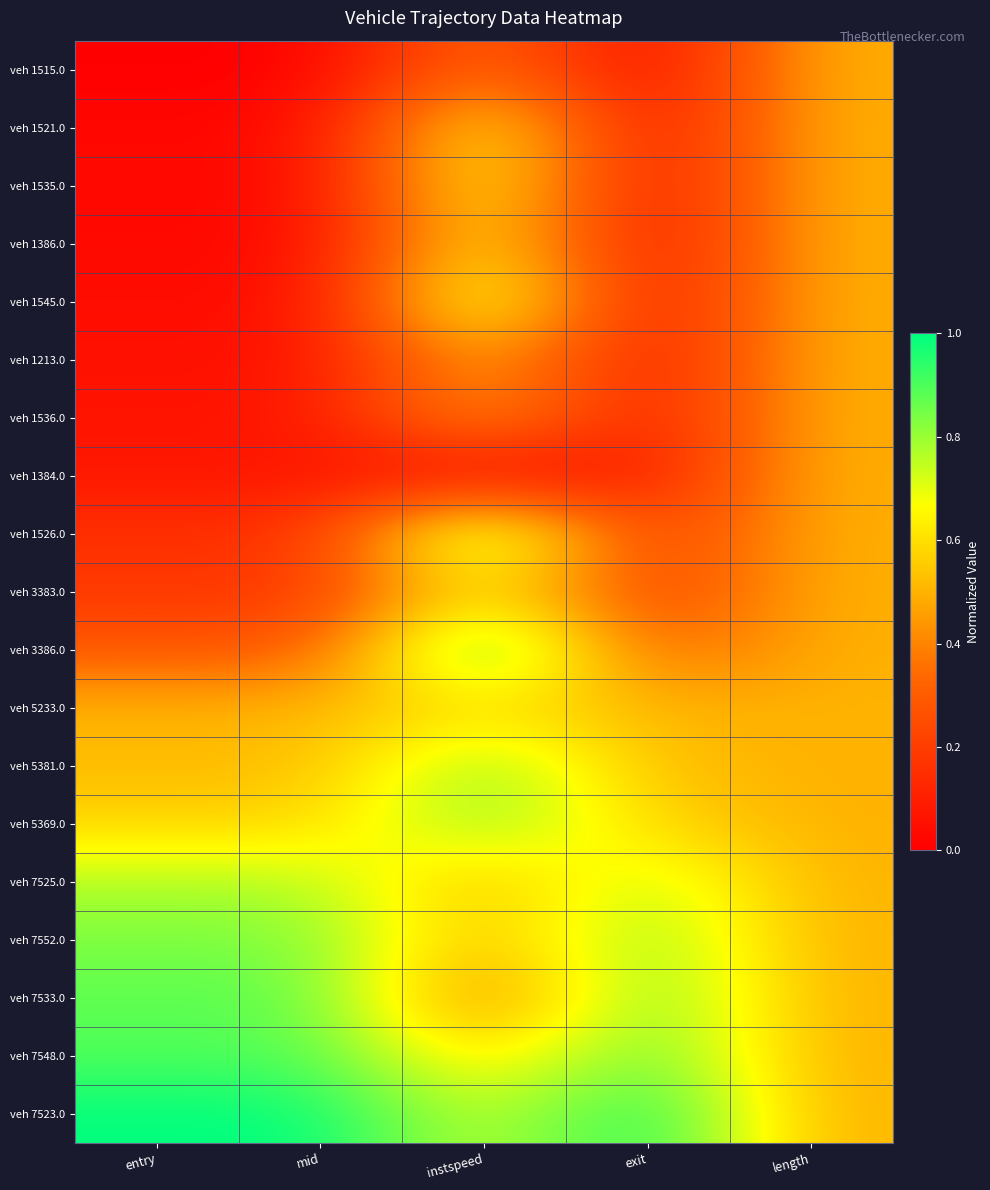

What is the total value across all series at mid?

6.9